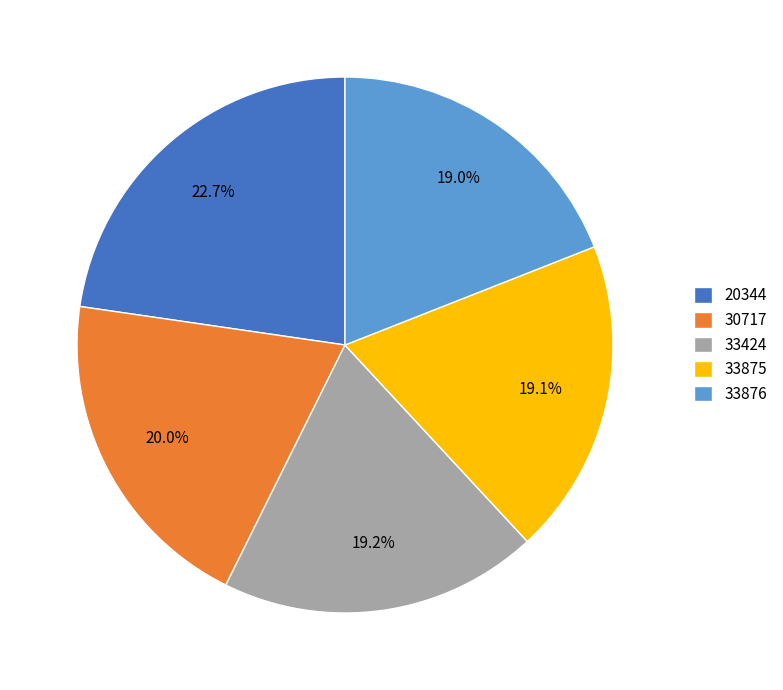

Count the number of slices in the pie.

5